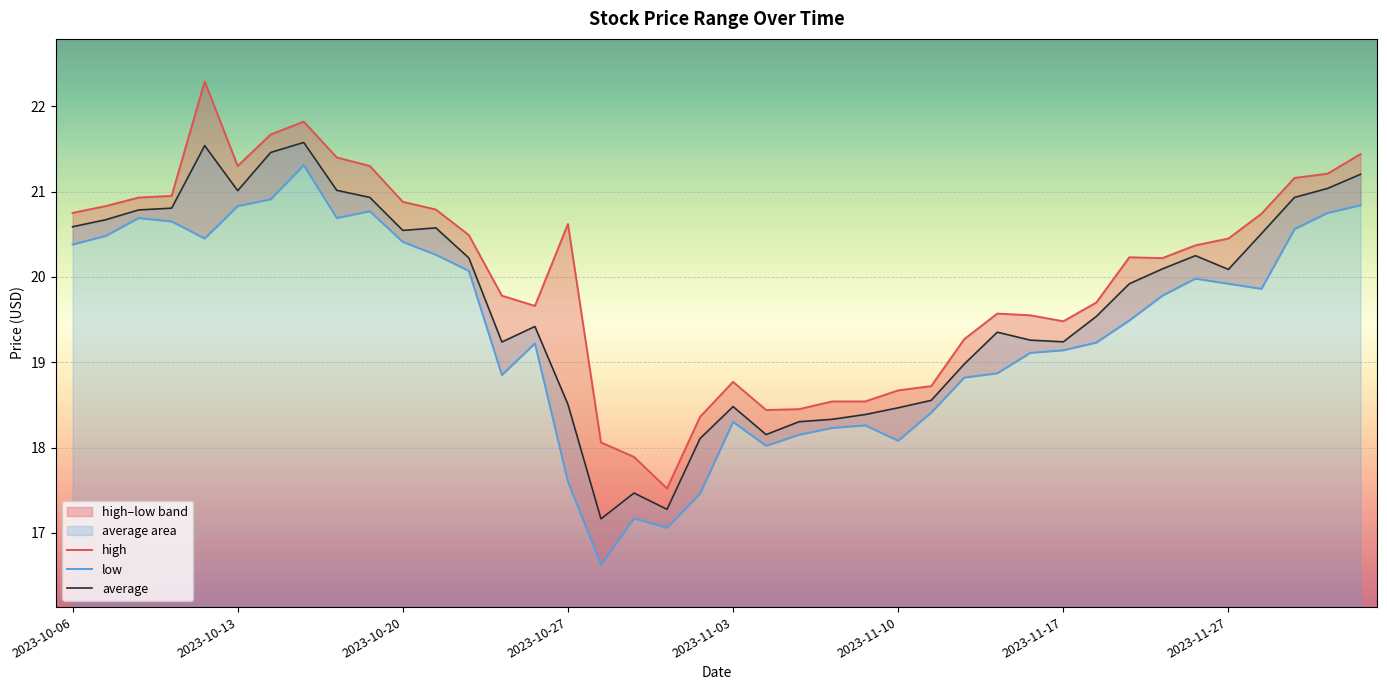

At which label does average first exceed 20?

2023-10-06